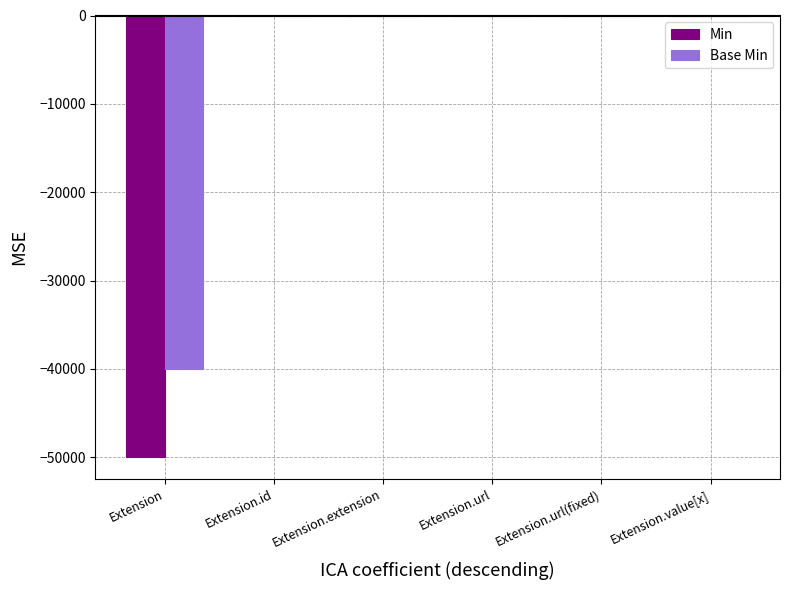

The Min series shows 26038 at Extension.extension. True or false?

False